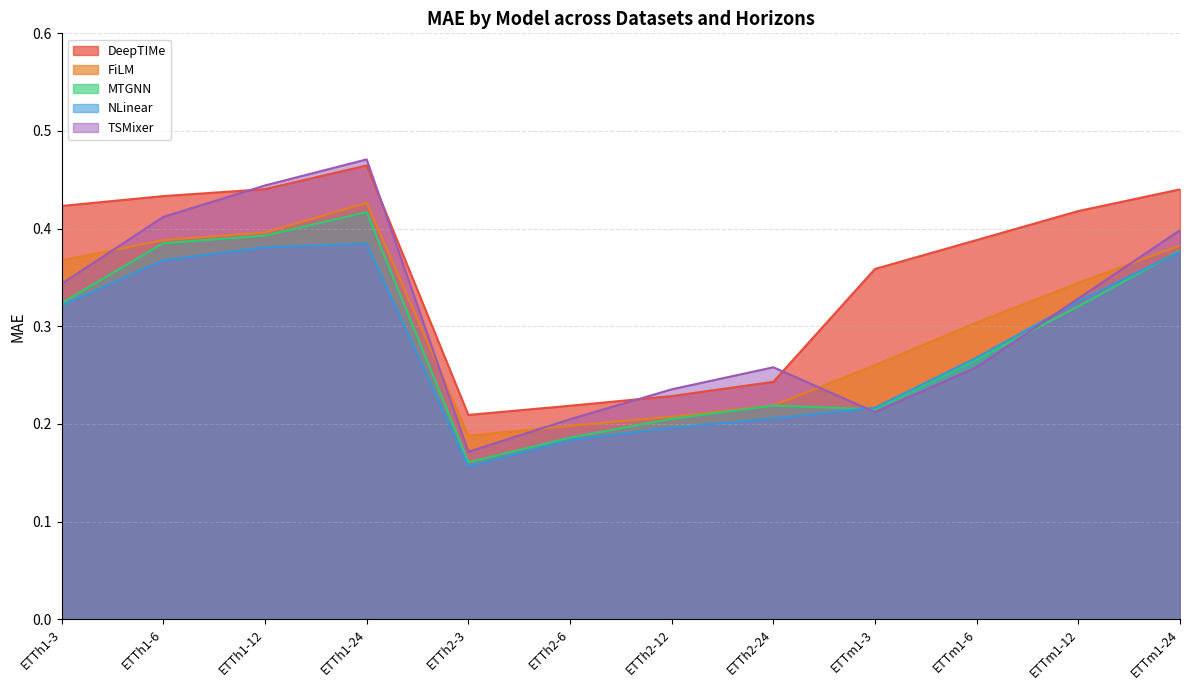

Where do TSMixer and FiLM first cross each other?

ETTh1-3 and ETTh1-6